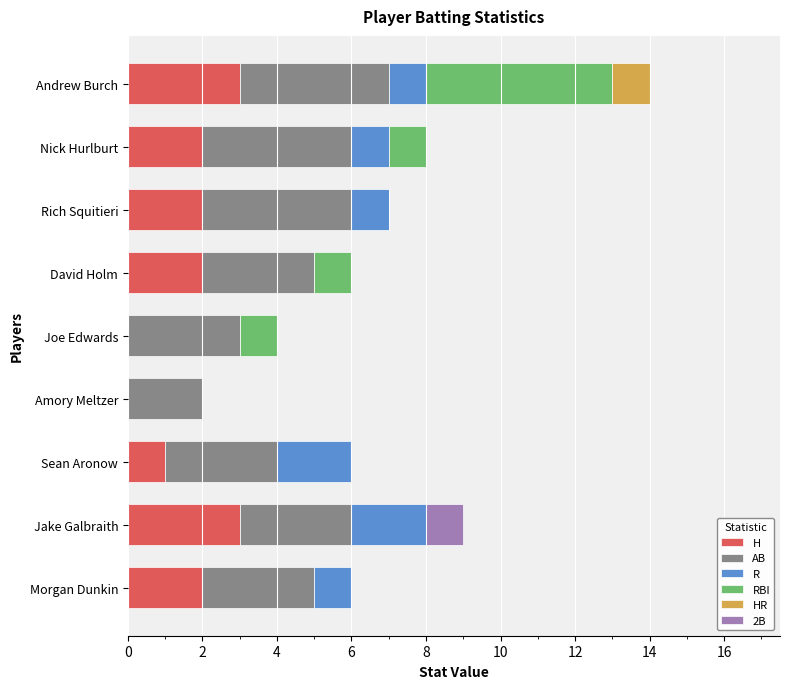

At which category is the sum across all series the highest?

Andrew Burch